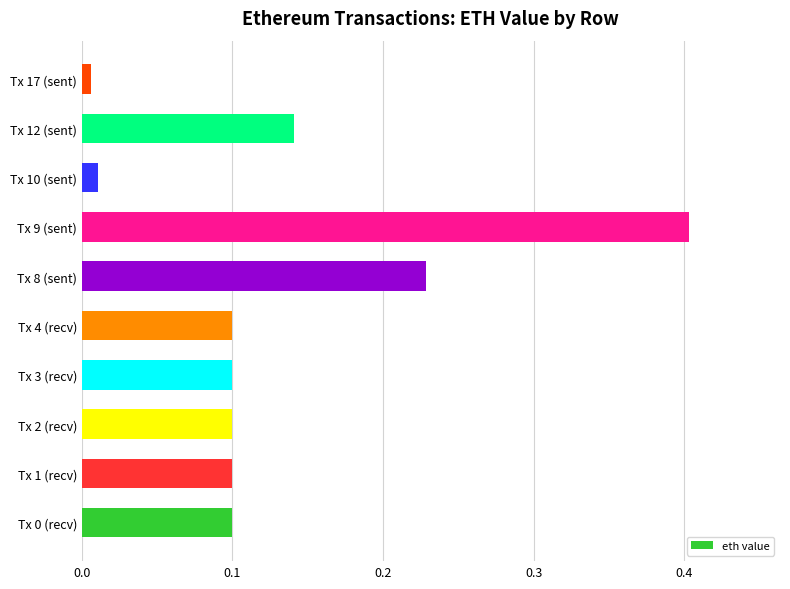

True or false: the data shows 0.2 at Tx 9 (sent).

False